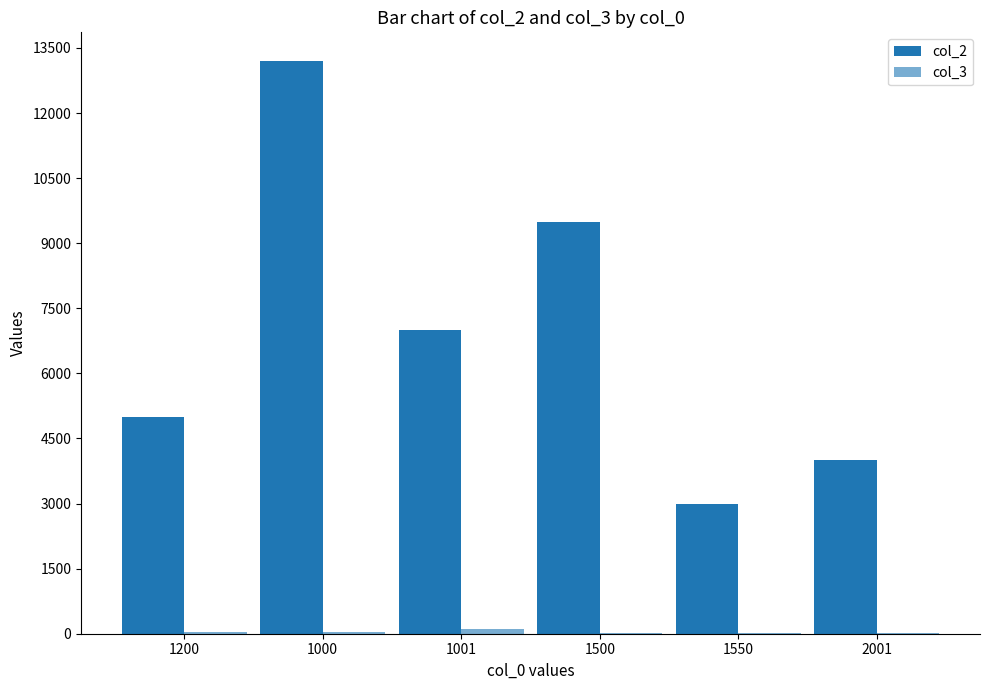

At which label is col_3 closest to 56?

1000